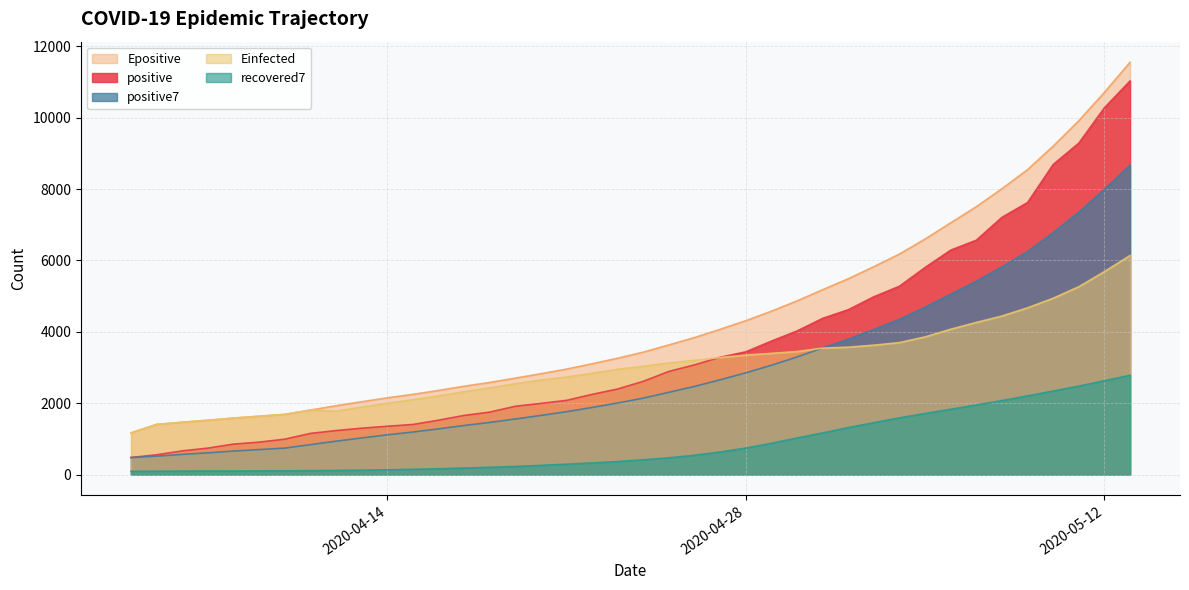

What is the minimum value for Epositive?

1168.8